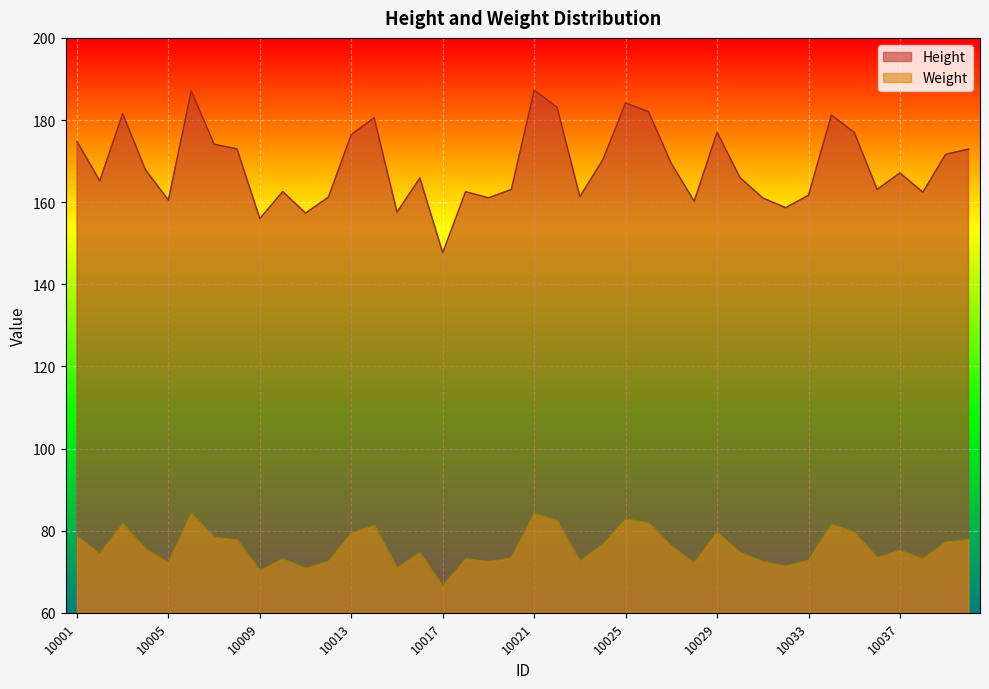

Which series has the widest spread of values?

Height